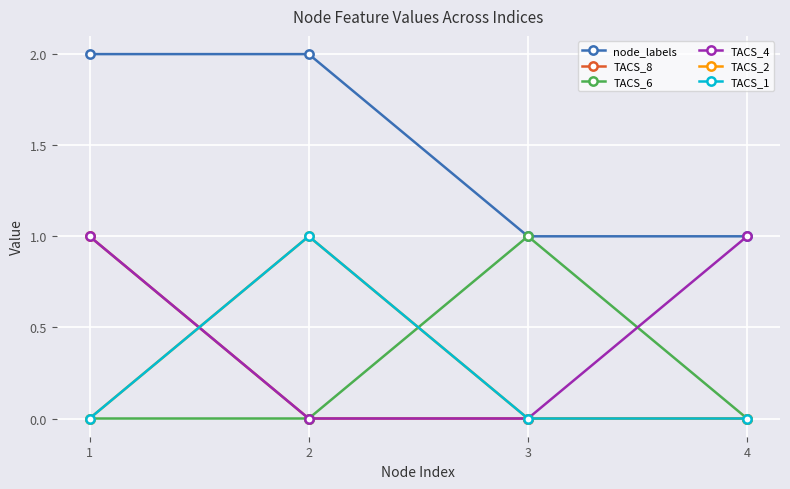

How many lines are shown in the chart?

6